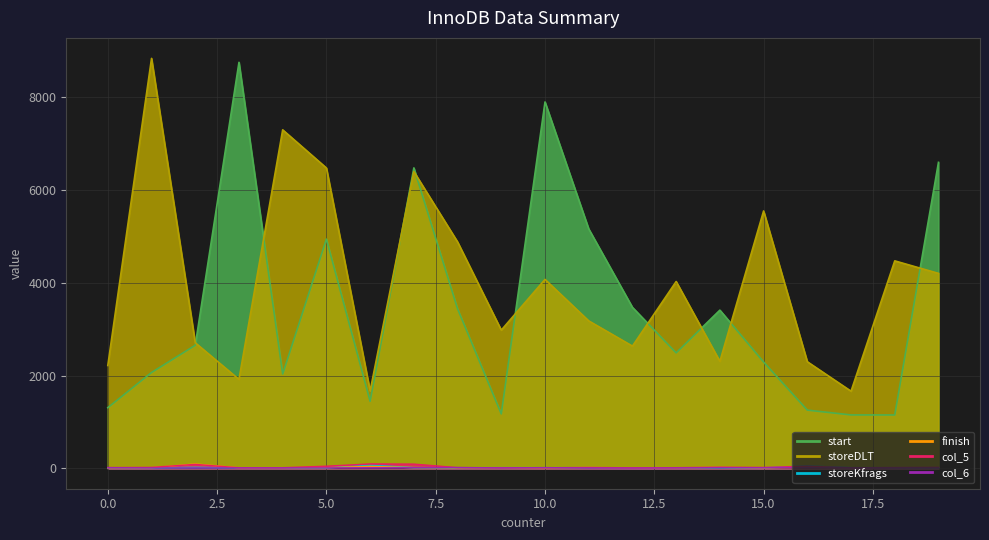

At which category is the sum across all series the highest?

7